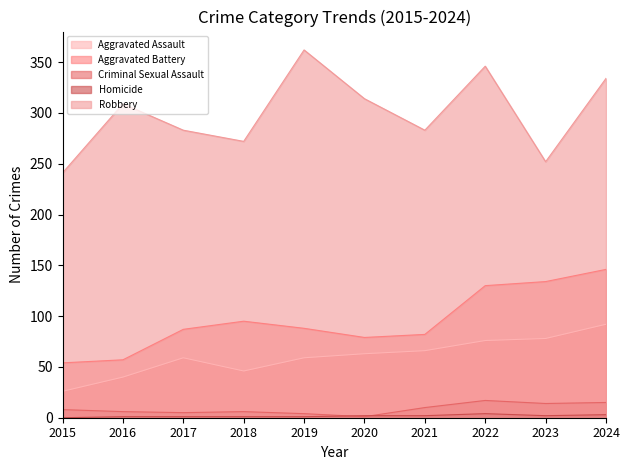

Is it true that Robbery equals 620 at 2022?

False